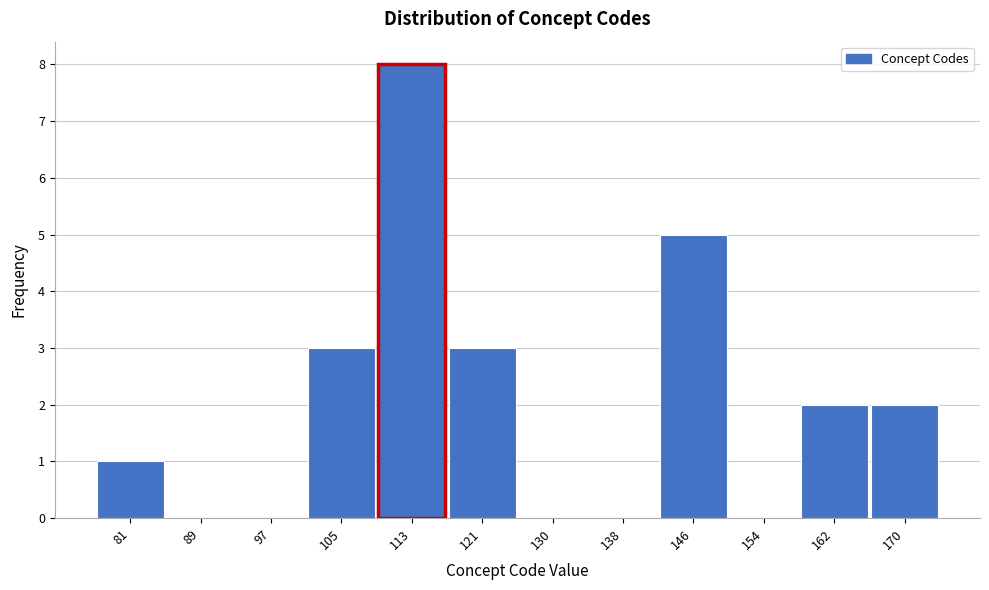

Reading left to right, transcribe all the data shown in this chart.

81=1	89=0	97=0	105=3	113=8	121=3	130=0	138=0	146=5	154=0	162=2	170=2